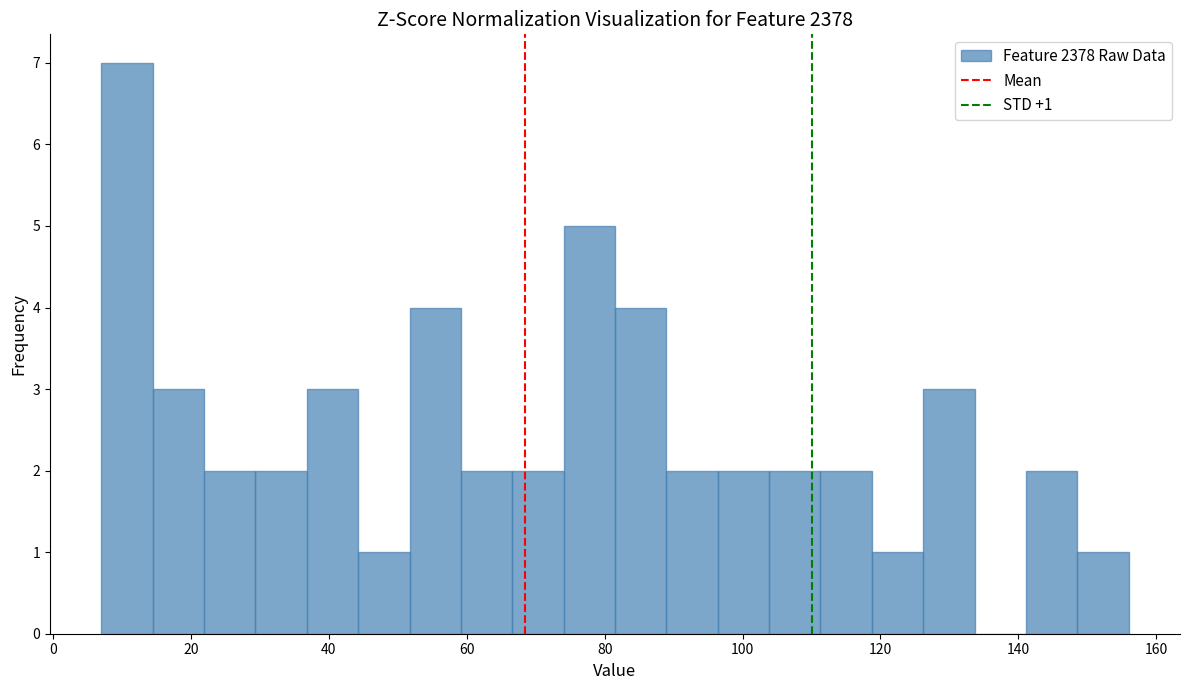

Read against the x-axis, roughly where is the centre of the tallest bar?

10